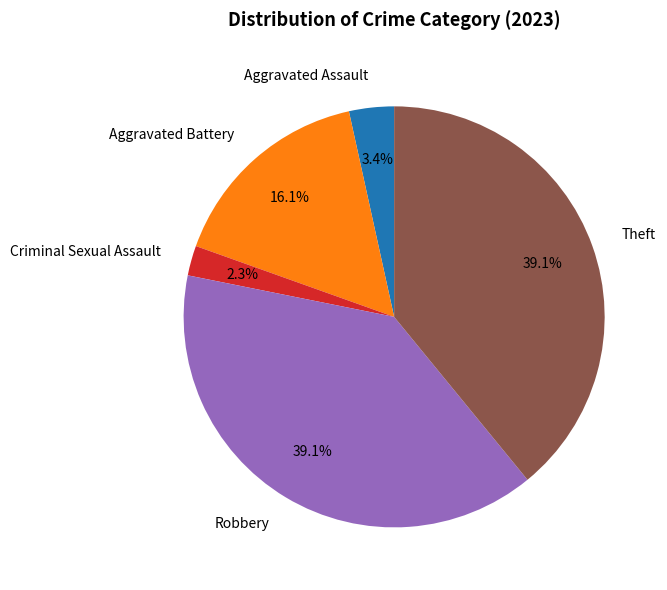

What is the ratio of the value at Aggravated Battery to the value at Criminal Sexual Assault?

7.0